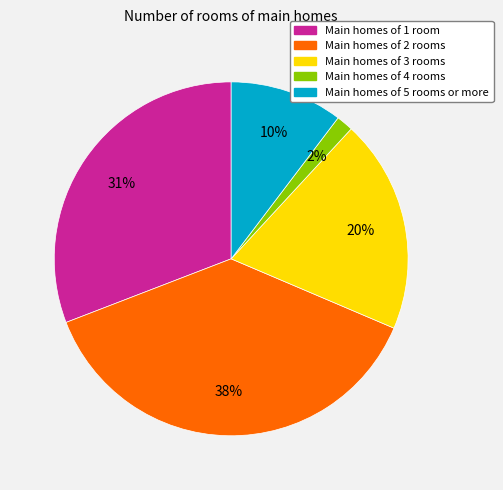

Does any single category account for the majority?

No